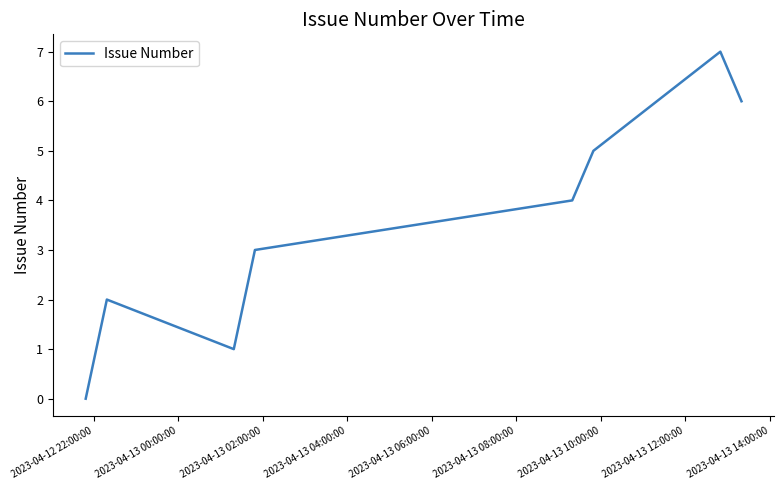

How many interior local valleys (lower than both neighbors) does the data have?

1